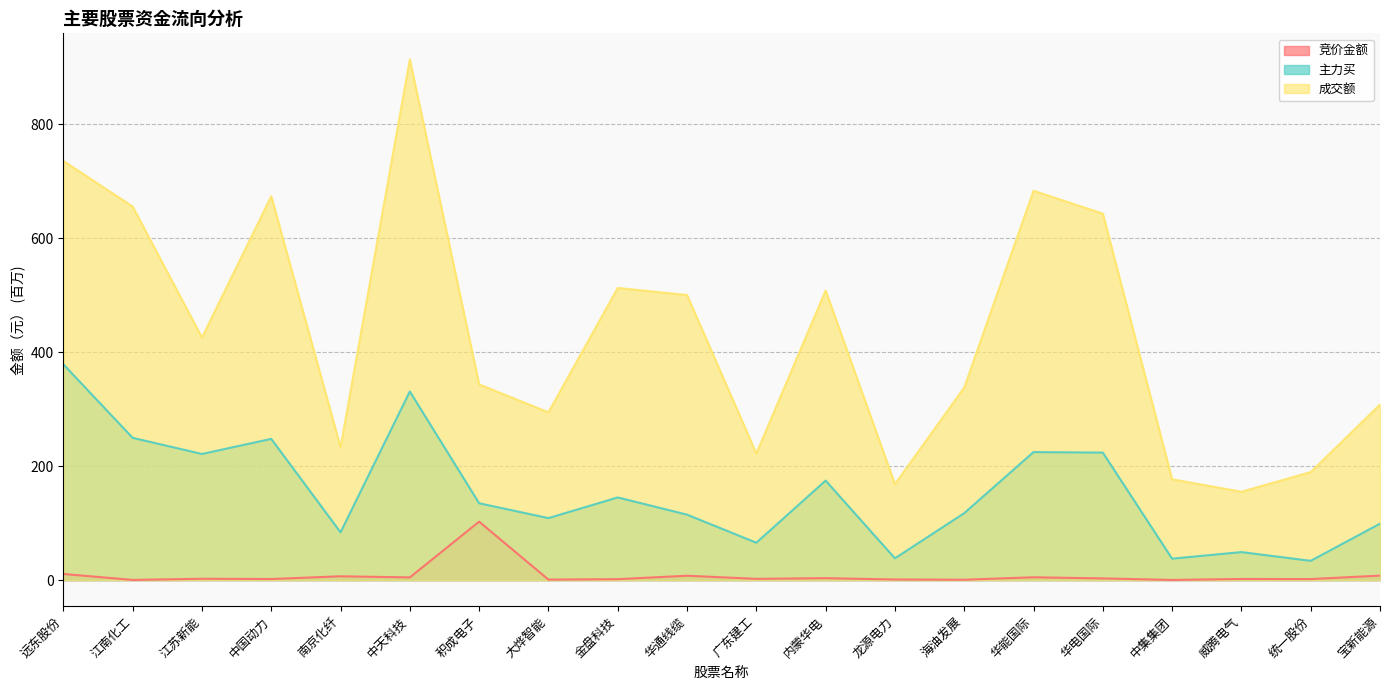

What is the label of the 12th point from the right?

金盘科技